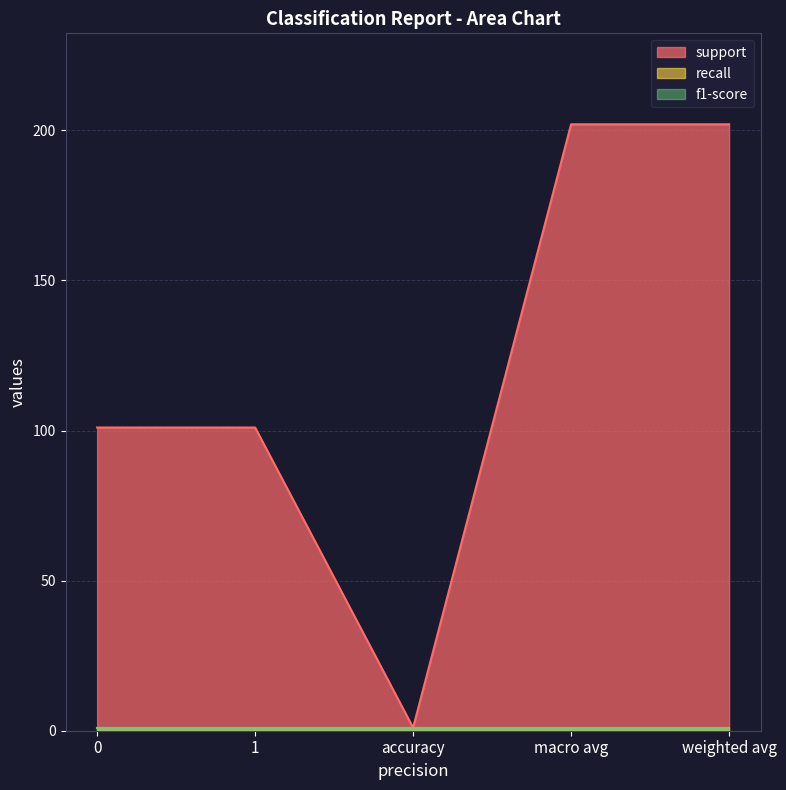

What is the total value across all series at accuracy?

3